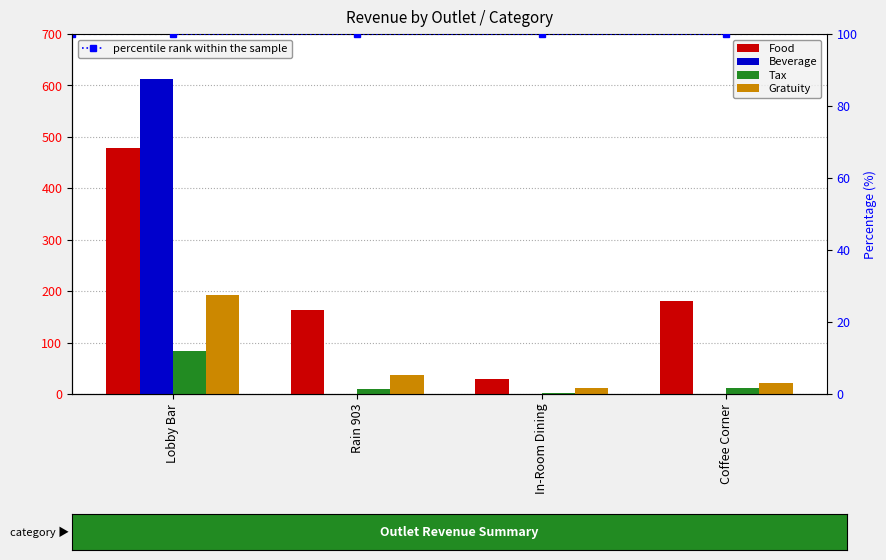

List the series in order of their overall mean, lowest first.

Tax, Gratuity, percentile rank within the sample, Beverage, Food